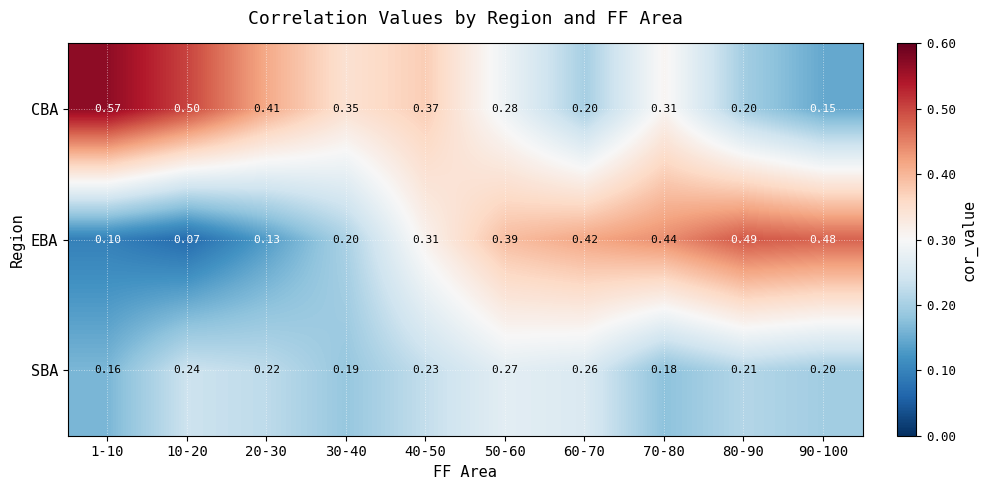

Which series changed the most between 10-20 and 90-100?

EBA